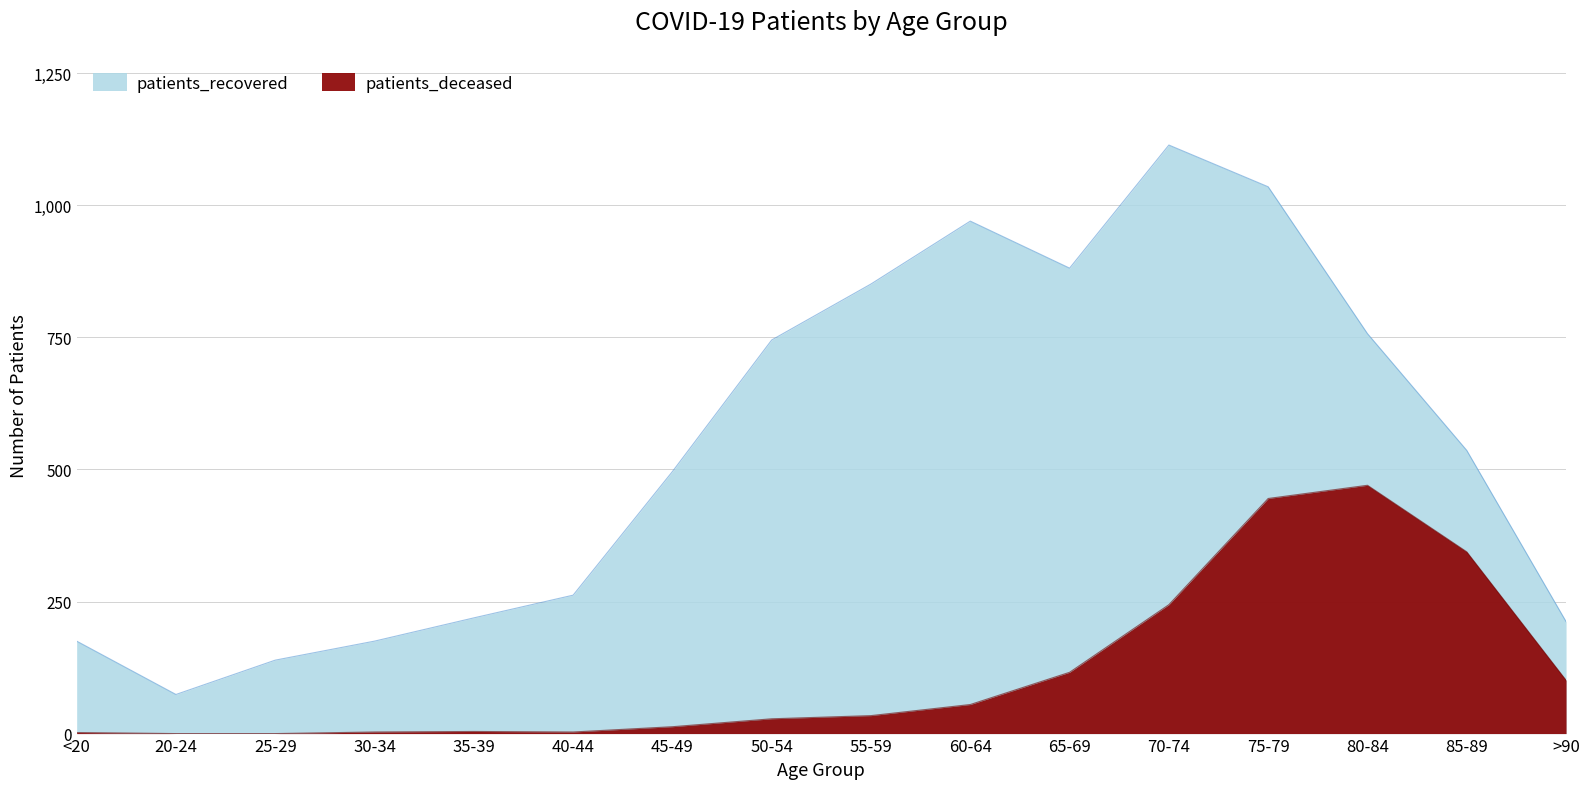

Which label corresponds to the smallest value in the chart?

20-24